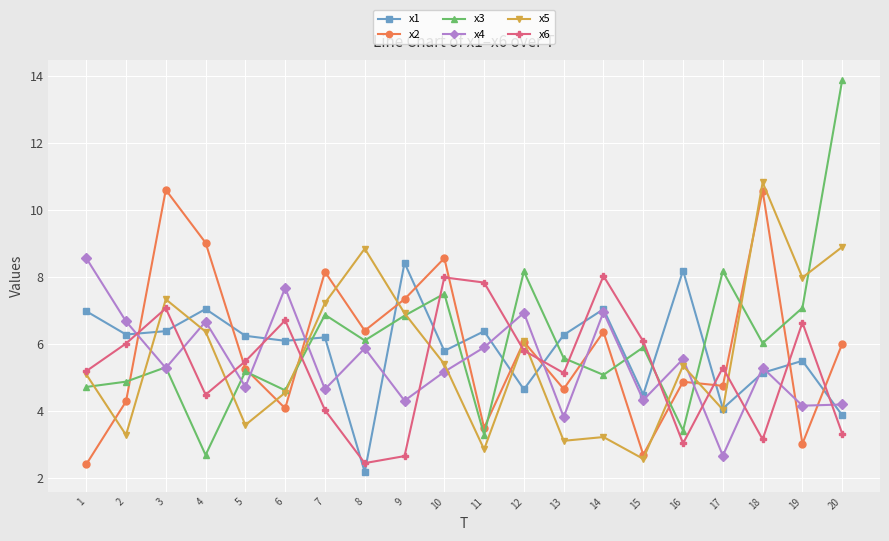

What is the maximum value shown in the chart?

13.9